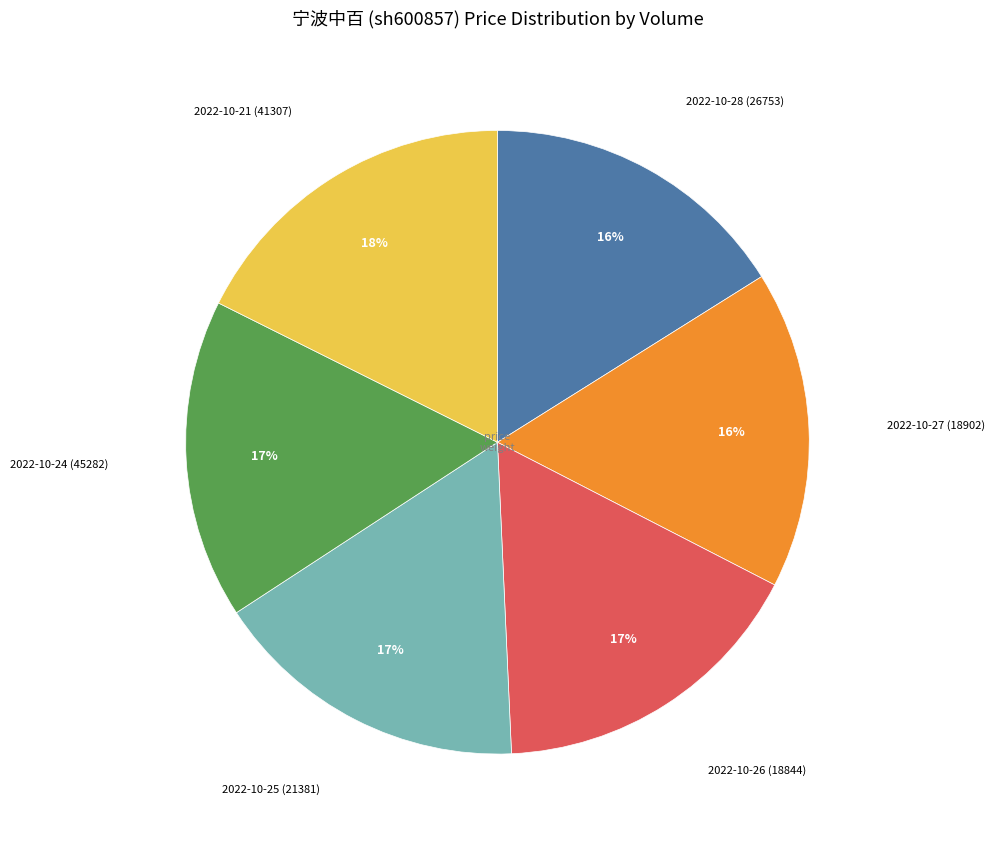

Is there any slice that represents more than half of the pie?

No